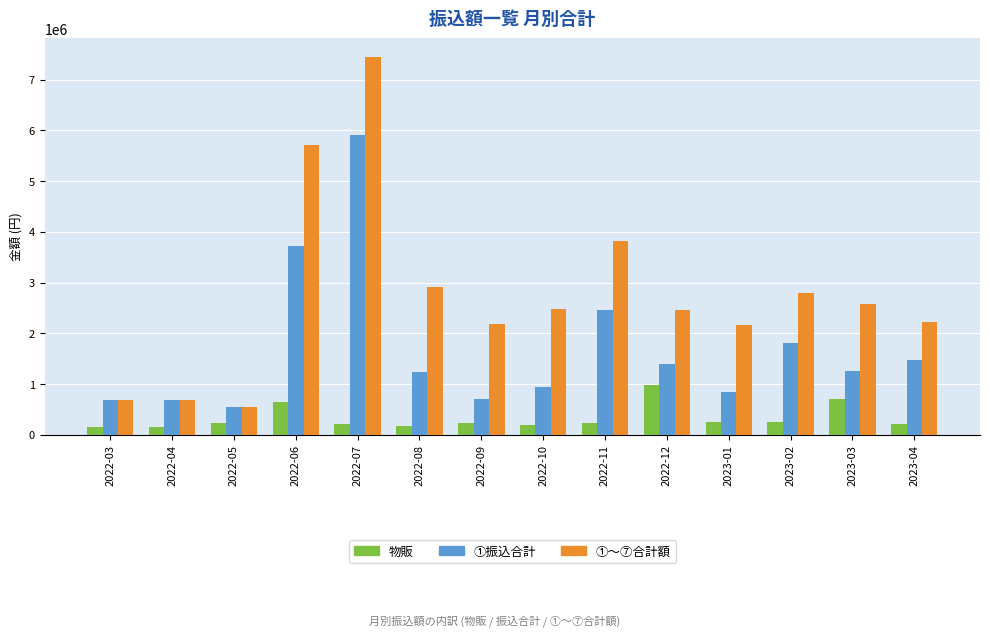

What position from the left is 2023-03?

13